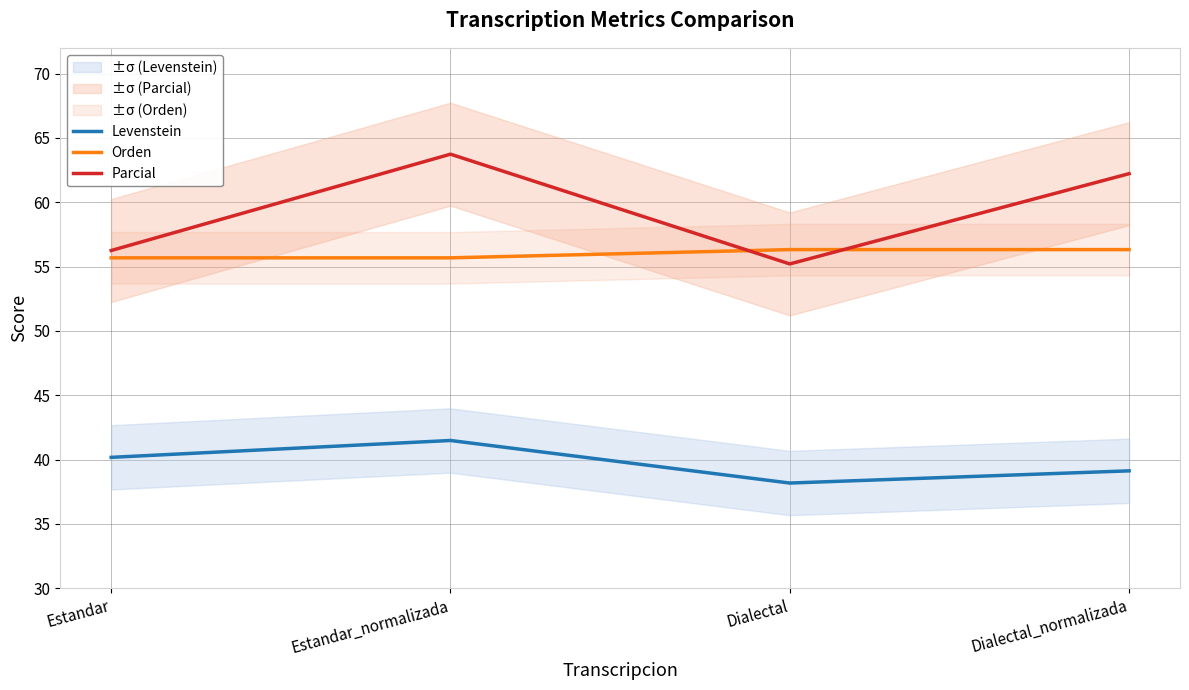

What position from the left is Estandar_normalizada?

2